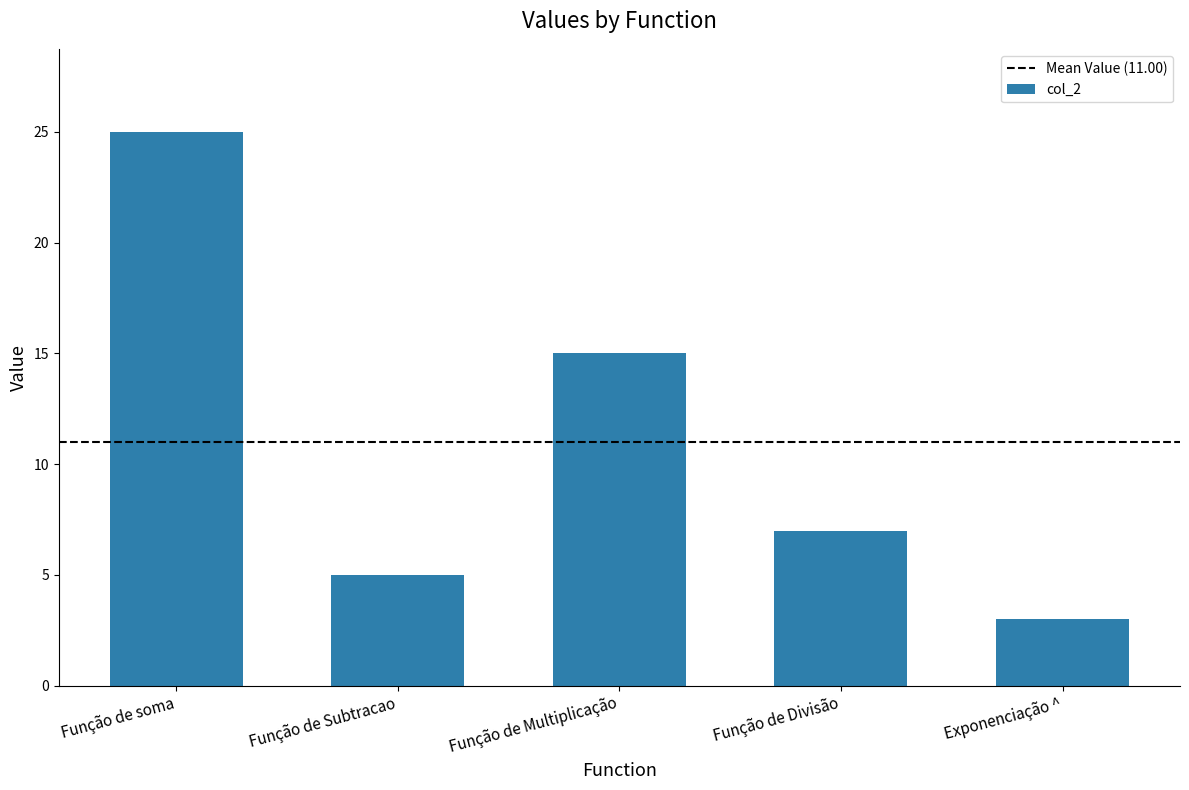

Reading left to right, transcribe all the data shown in this chart.

25	5	15	7	3